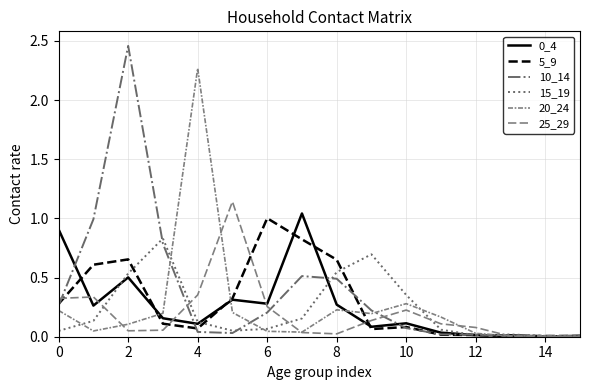

How many lines are shown in the chart?

6